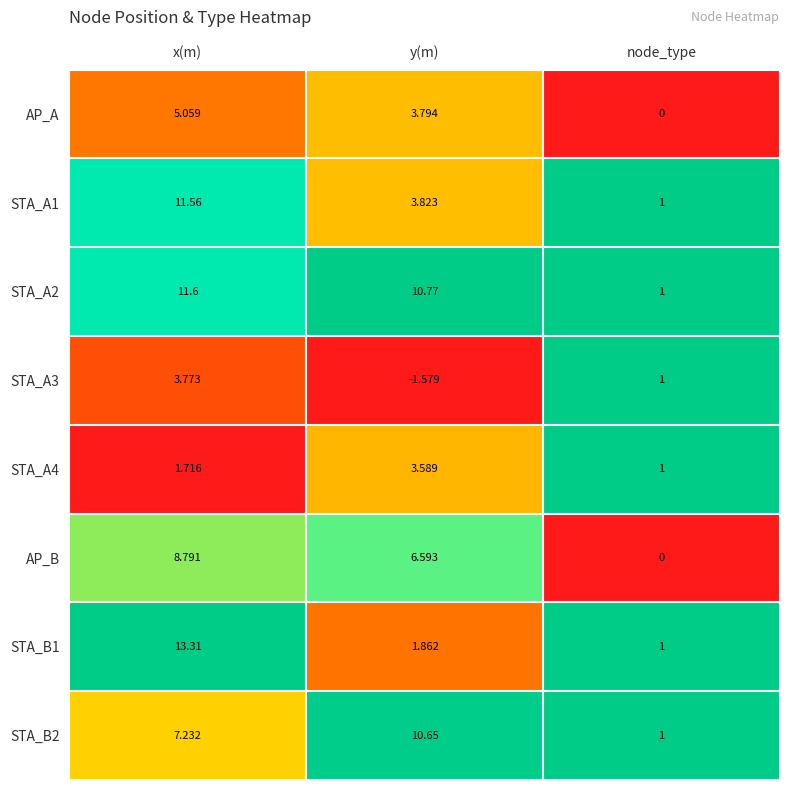

At which category is the sum across all series the highest?

x(m)